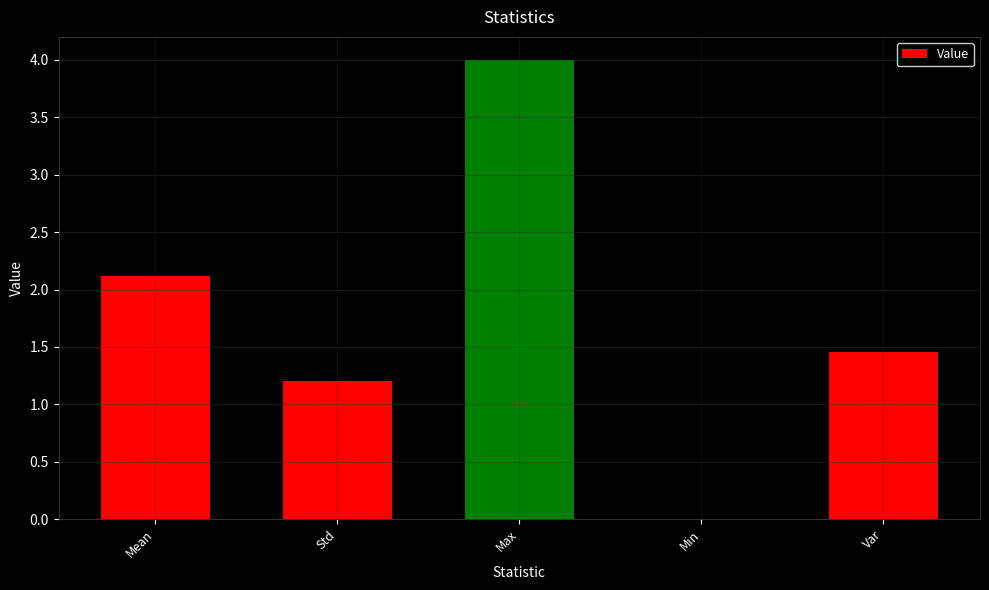

What is the sum of all values?

8.8